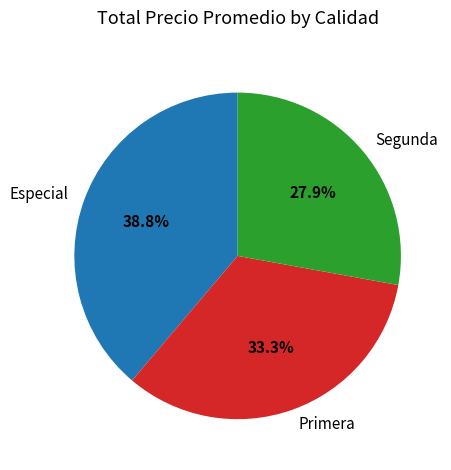

Which category has the smallest portion of the pie?

Segunda